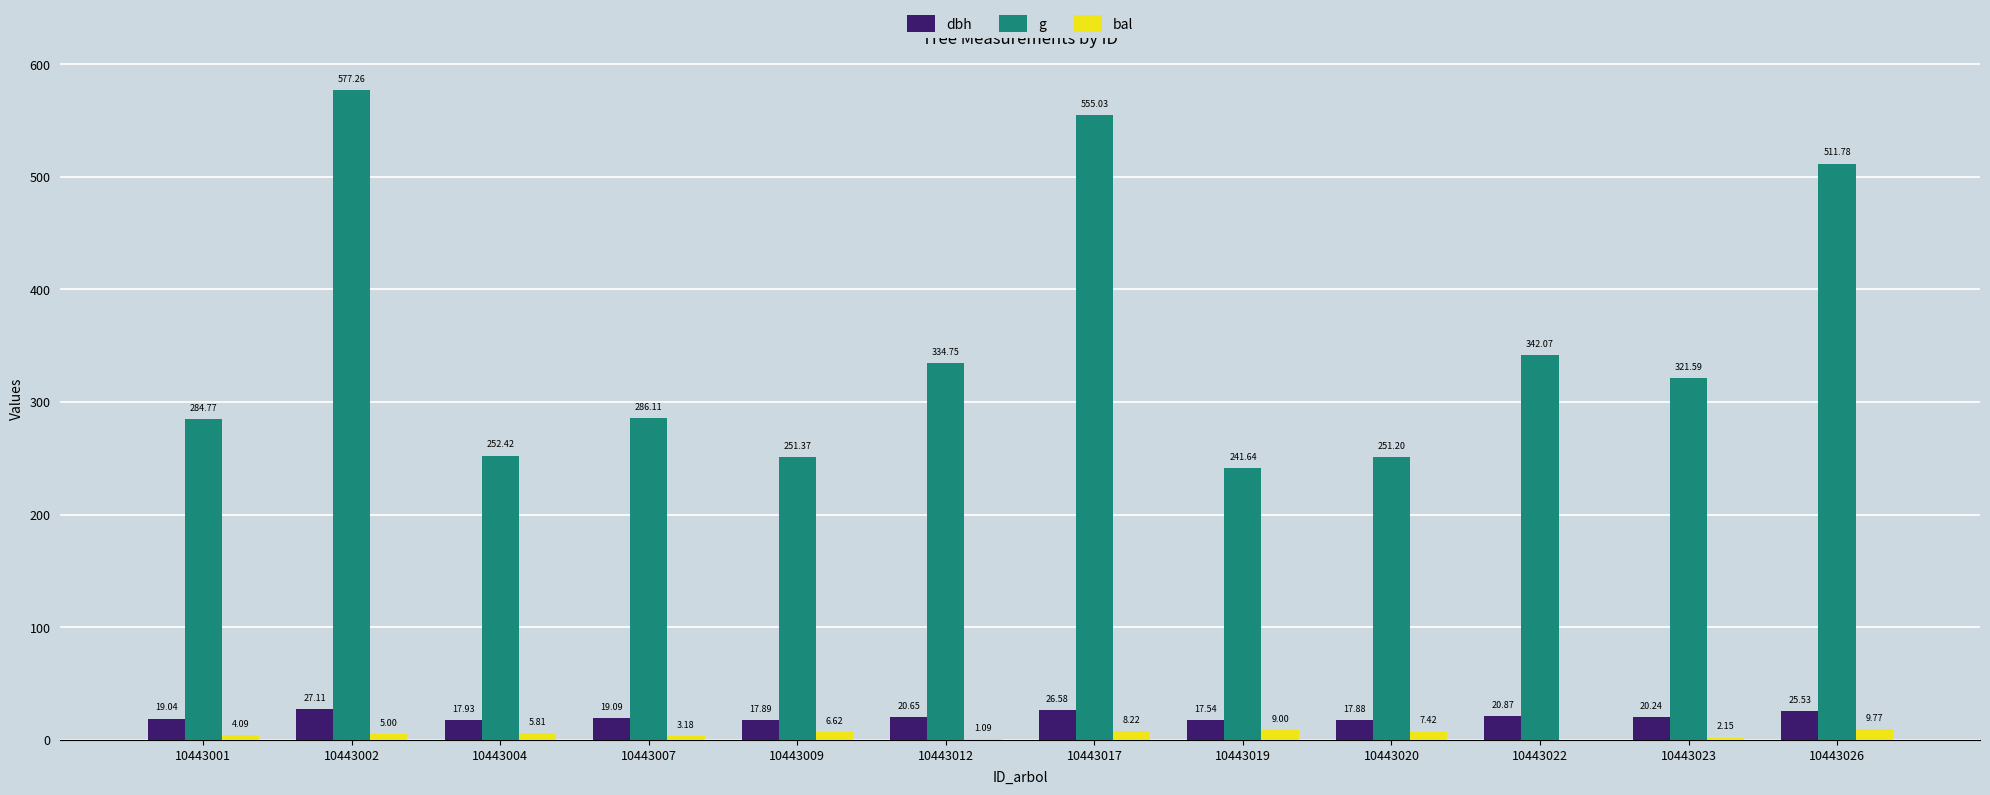

At which label is g closest to 409?

10443022